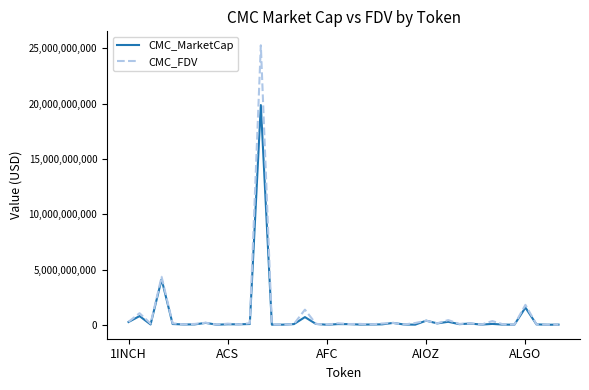

What is the maximum value shown in the chart?

25280503273